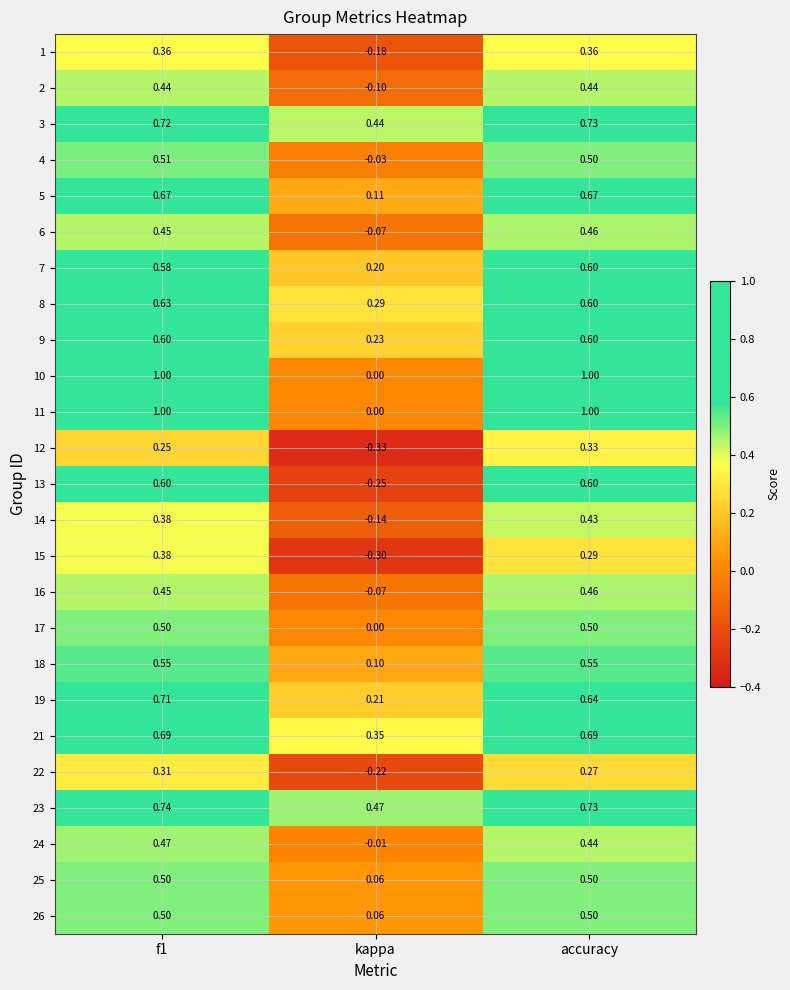

Is the value of 26 at f1 greater than the value of 11 at kappa?

Yes